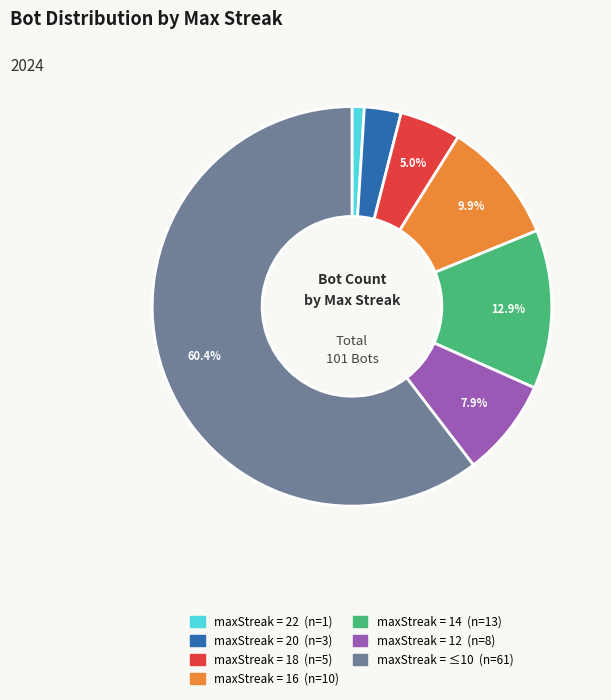

Is there any slice that represents more than half of the pie?

Yes